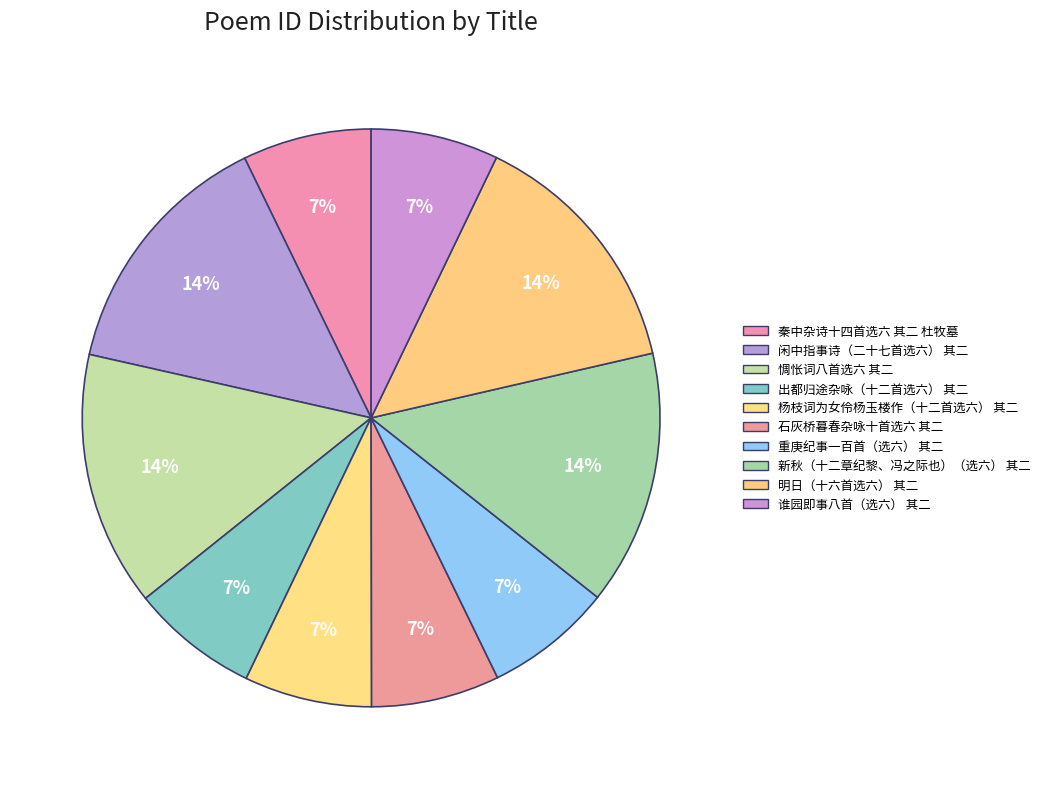

What is the ratio of the value at 秦中杂诗十四首选六 其二 杜牧墓 to the value at 明日（十六首选六） 其二?

0.5